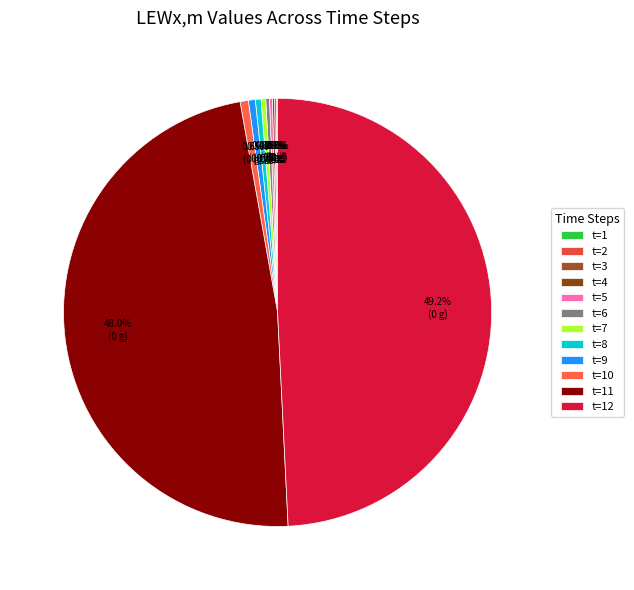

To the nearest percent, what is the average slice percentage?

8%